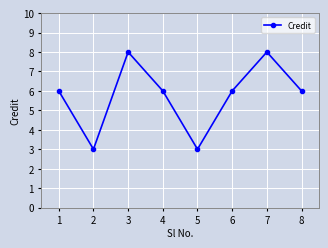

How many points are lower than both their immediate neighbors (excluding endpoints)?

2